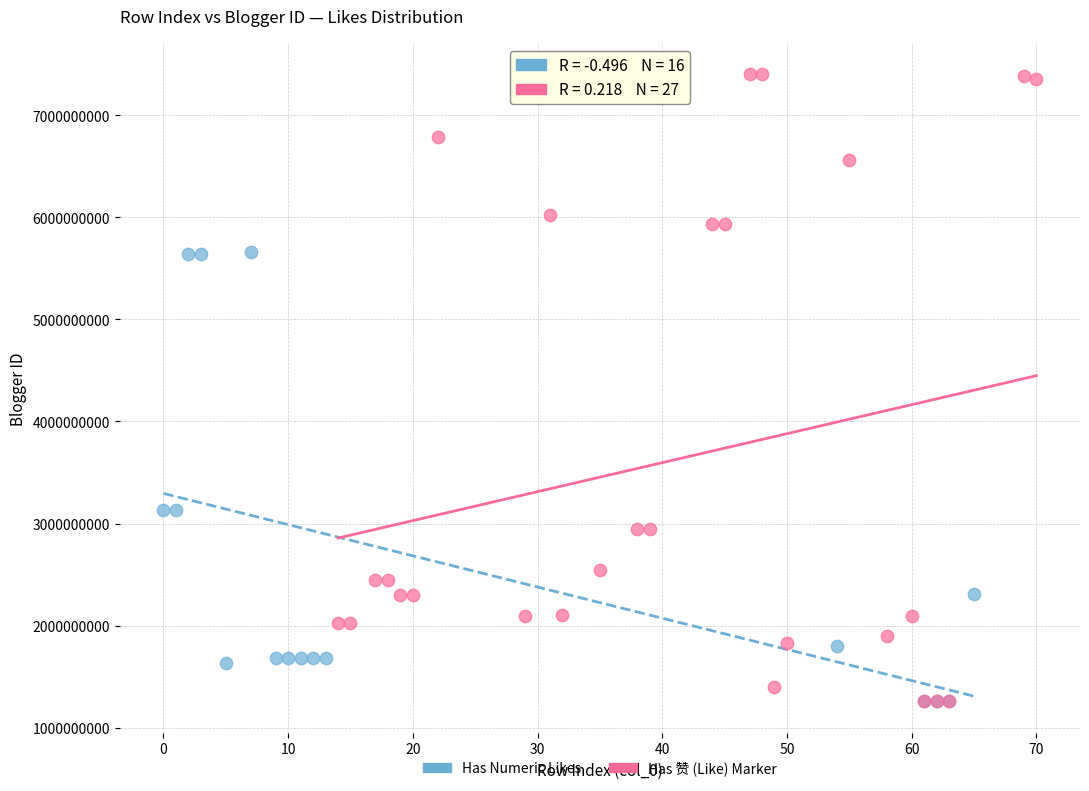

Which series has the widest spread of Y values?

Has 赞 (Like) Marker